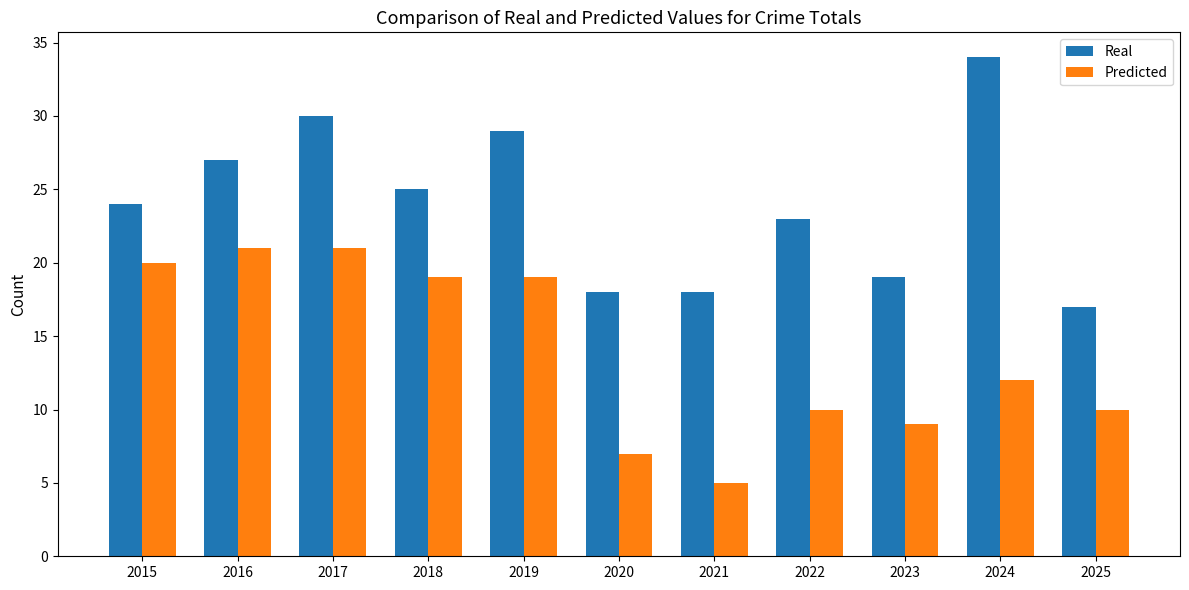

Which series has the largest range (max minus min)?

Real